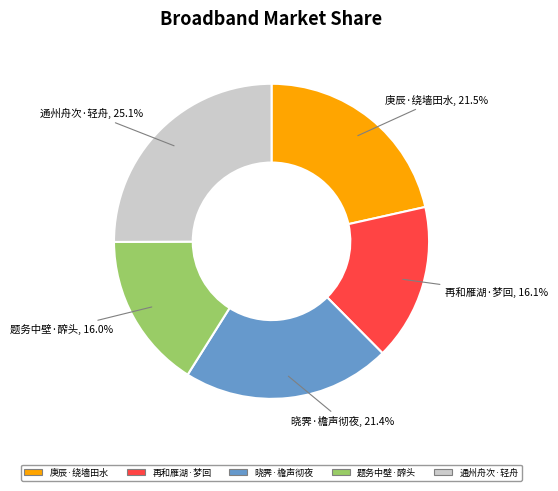

Does any single category account for the majority?

No